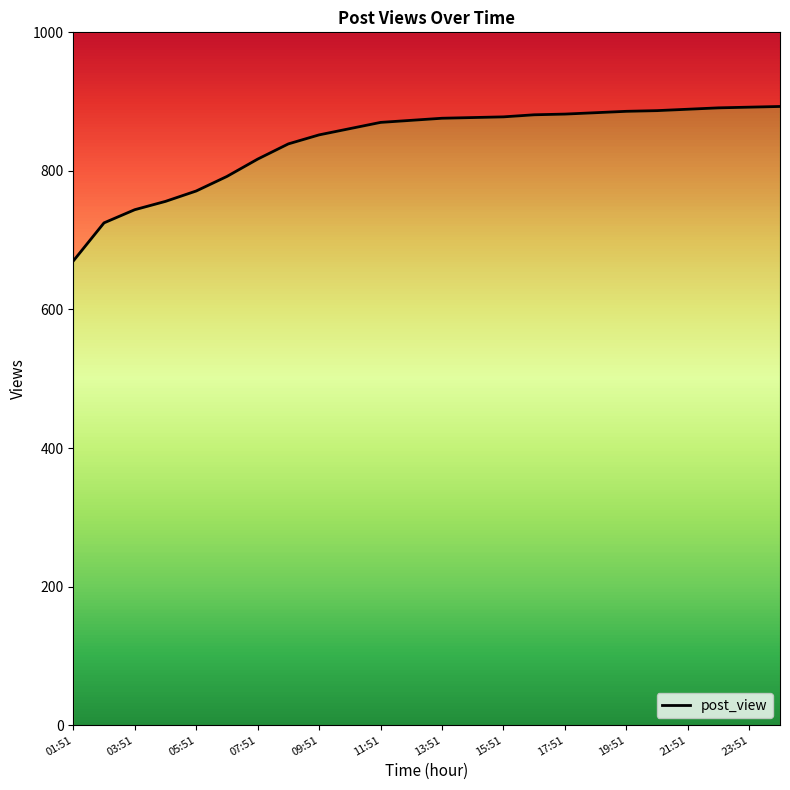

Reading right to left, transcribe all the data shown in this chart.

893	892	891	889	887	886	884	882	881	878	877	876	873	870	861	852	839	817	792	771	756	744	725	670